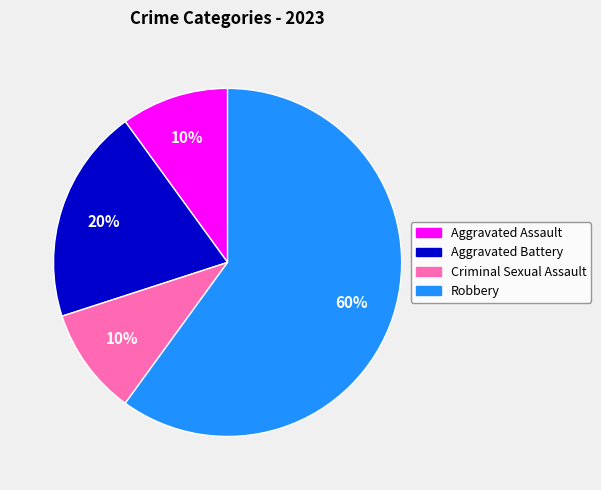

Between Aggravated Assault and Aggravated Battery, which is larger?

Aggravated Battery